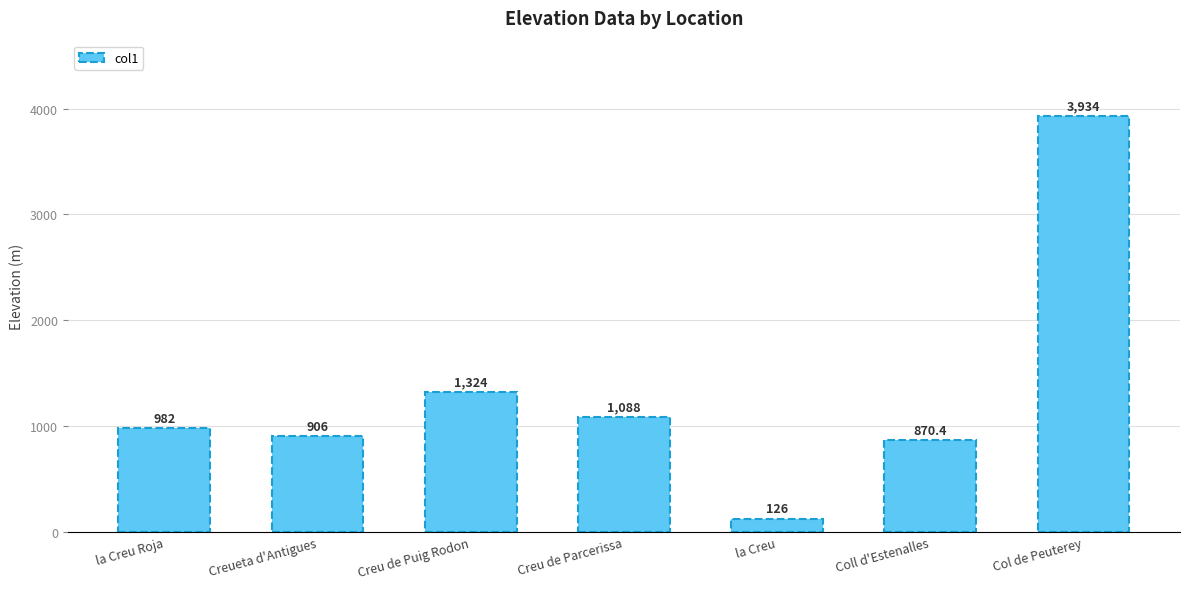

What is the label of the 6th bar from the right?

Creueta d'Antigues